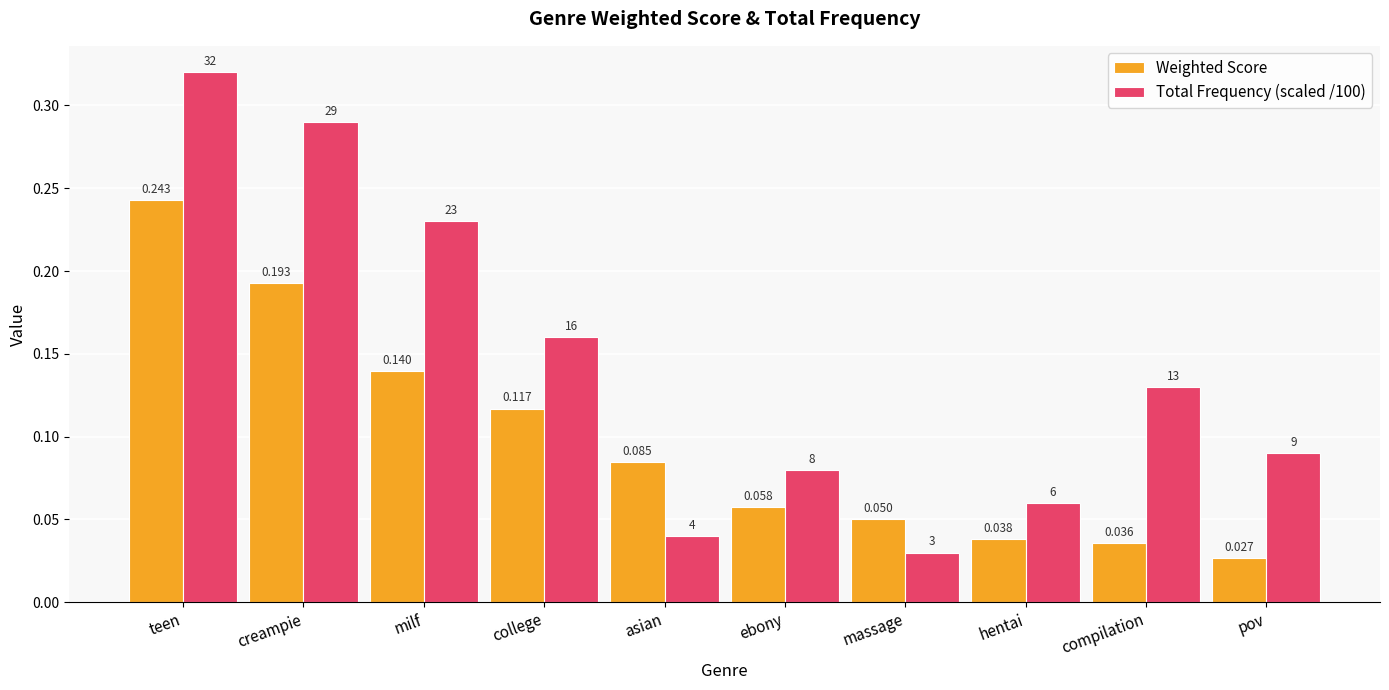

True or false: Total Frequency (scaled /100) has a value of 0.0 at college.

False